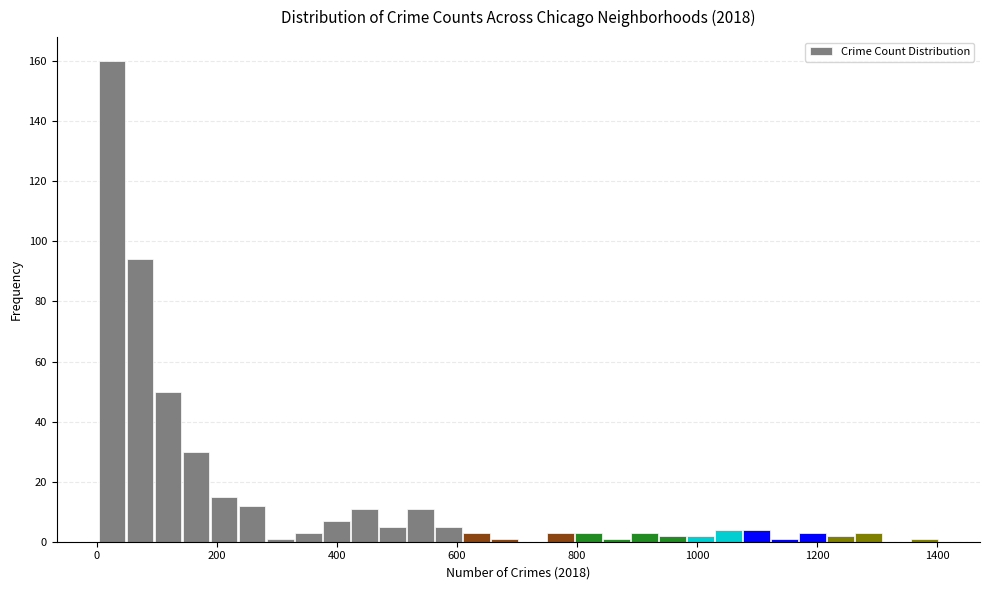

Read against the x-axis, roughly where is the centre of the tallest bar?

20